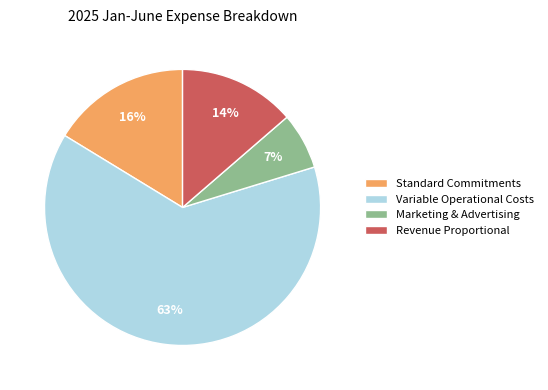

Which slice is the largest?

Variable Operational Costs